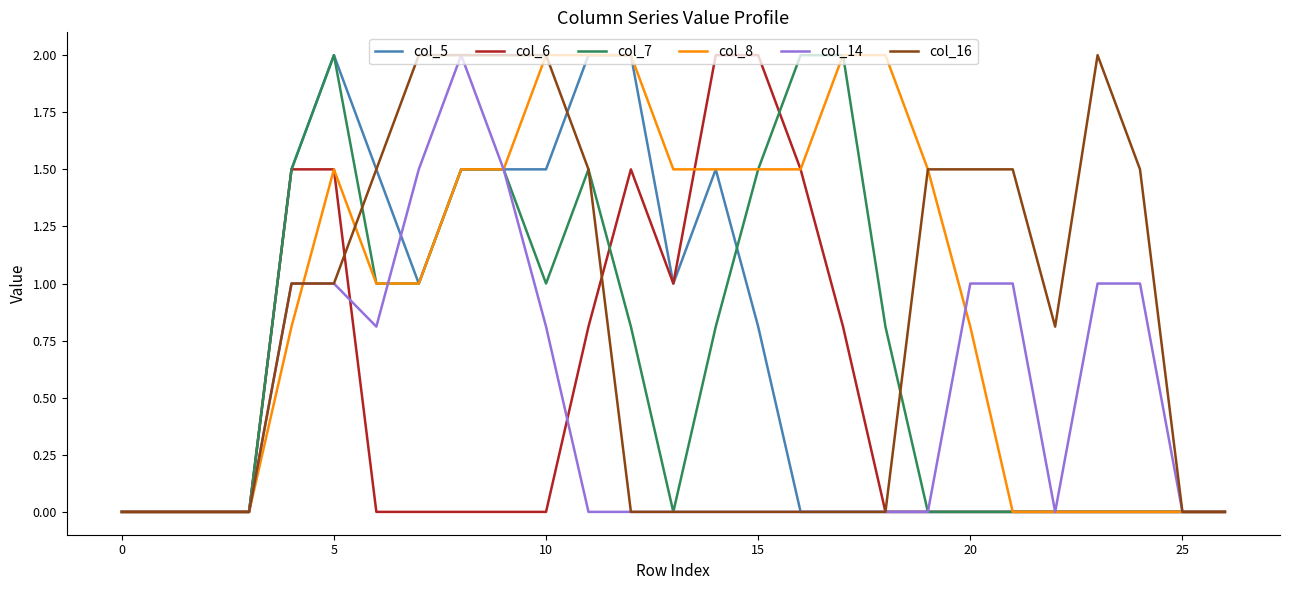

Which series has the largest total across all categories?

col_8